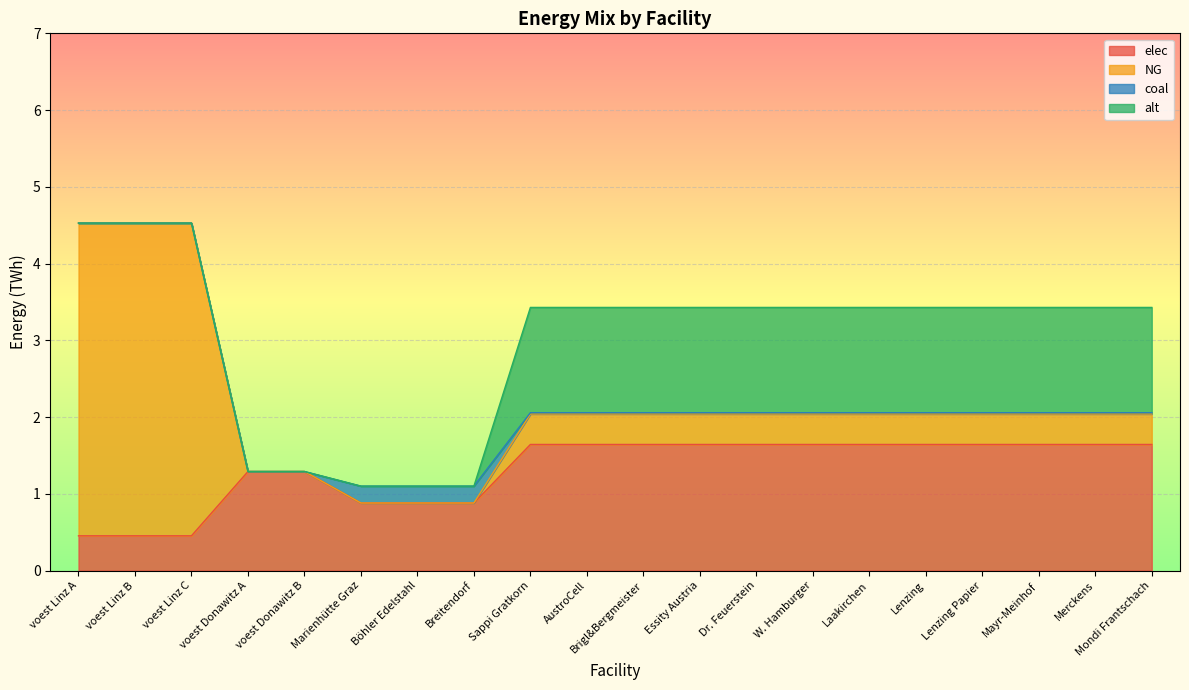

Rank the series by their maximum value, from lowest to highest.

coal, alt, elec, NG